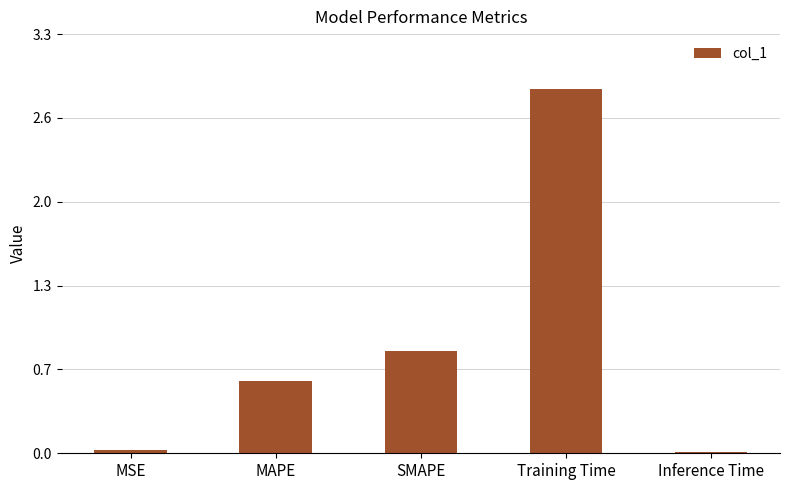

List the labels in order of value, largest first.

Training Time, SMAPE, MAPE, MSE, Inference Time